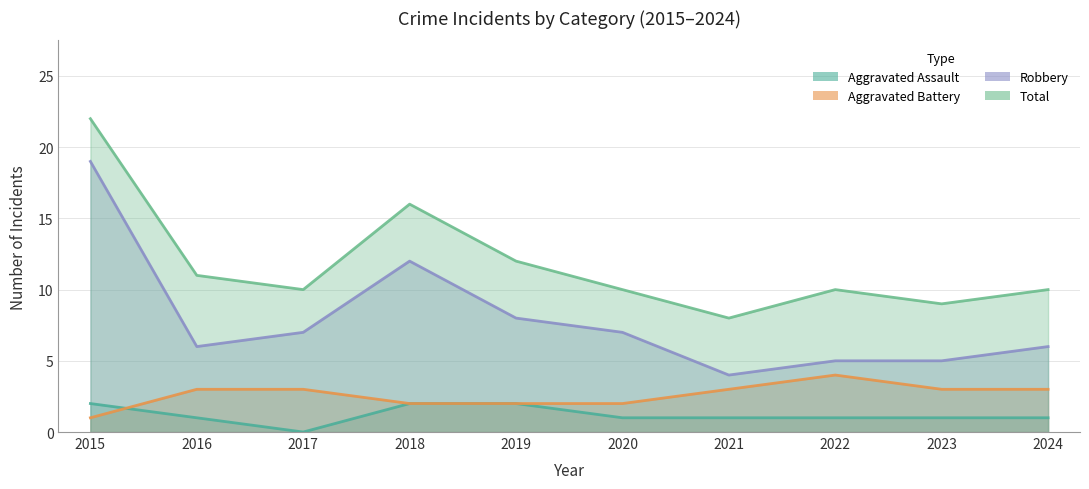

What is the value of the Aggravated Assault point at the 5th from the left?

2